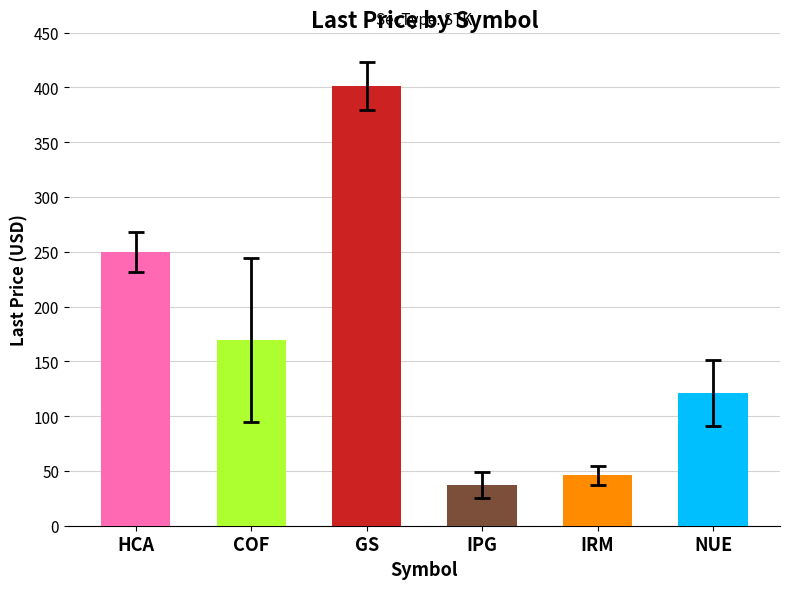

What is the ratio of the value at HCA to the value at IRM?

5.4